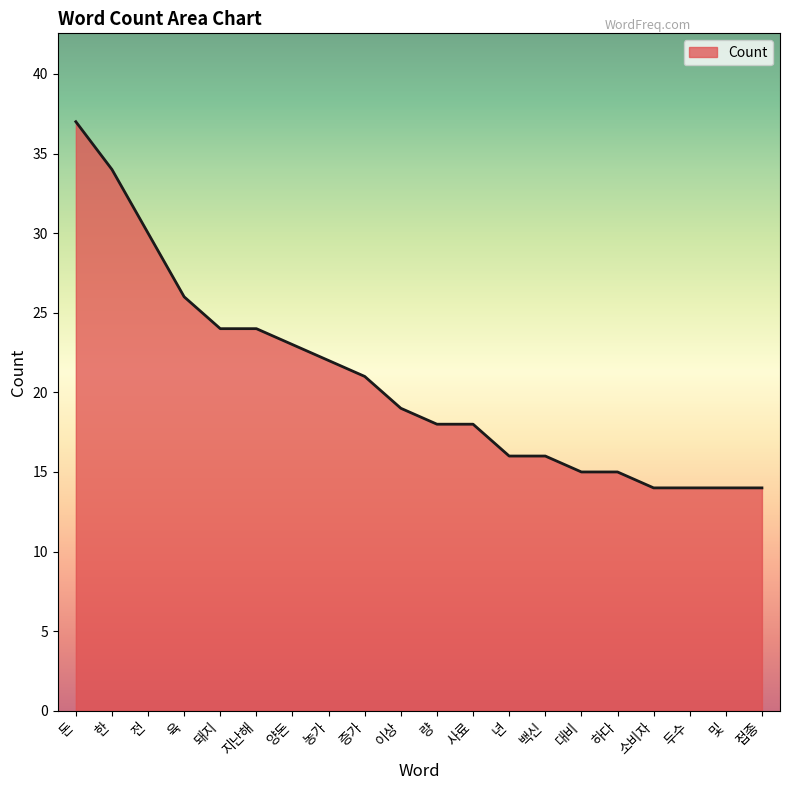

Between 돼지 and 육, which is larger?

육